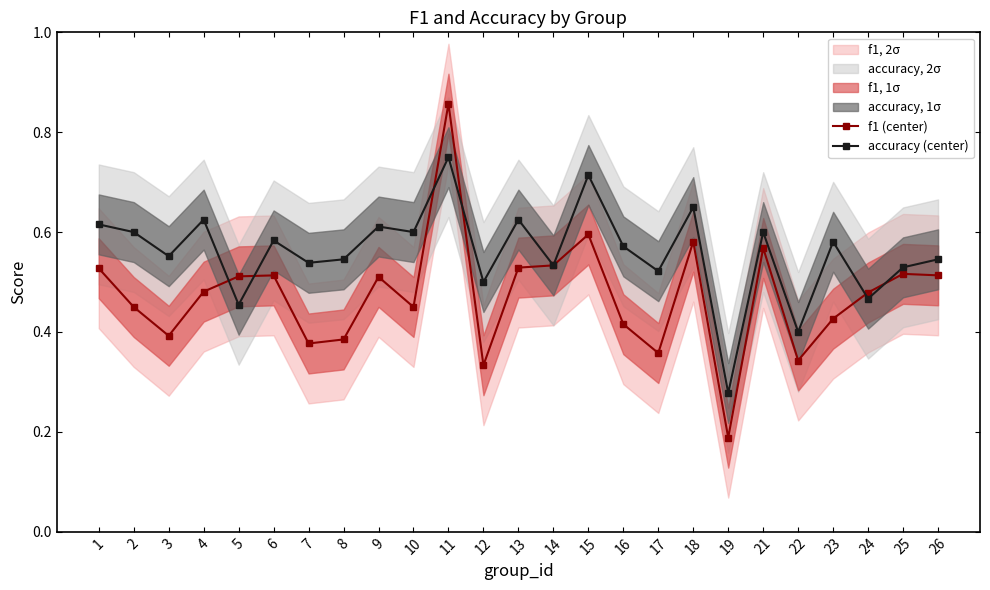

Which label corresponds to the largest value in the chart?

11